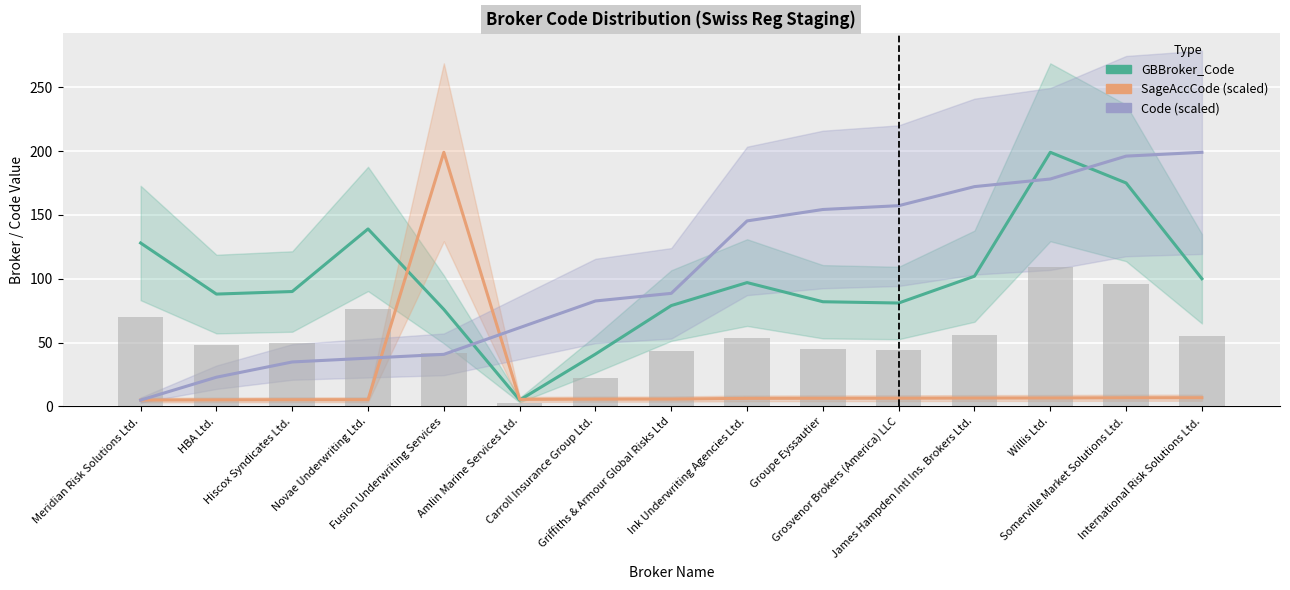

How many data points in Code (scaled) are less than 88?

7